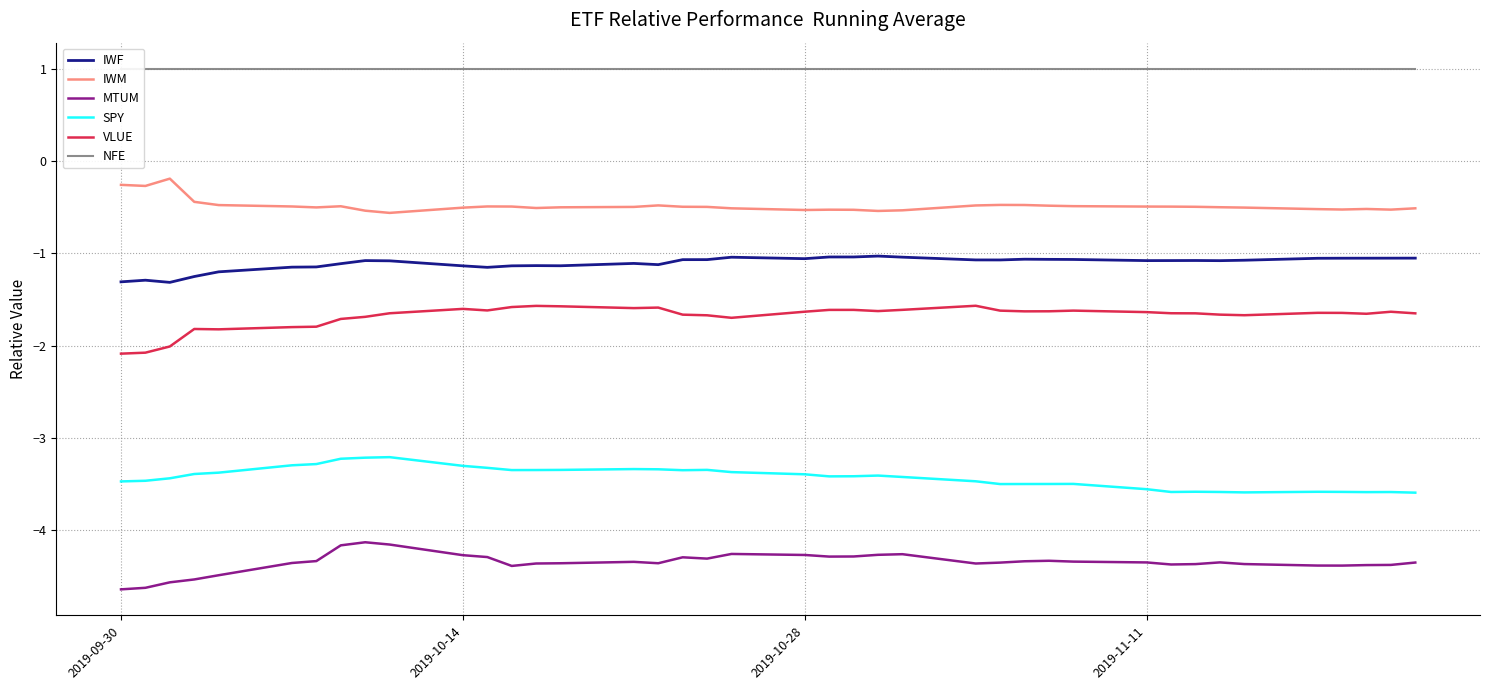

True or false: SPY and VLUE cross at least once.

False